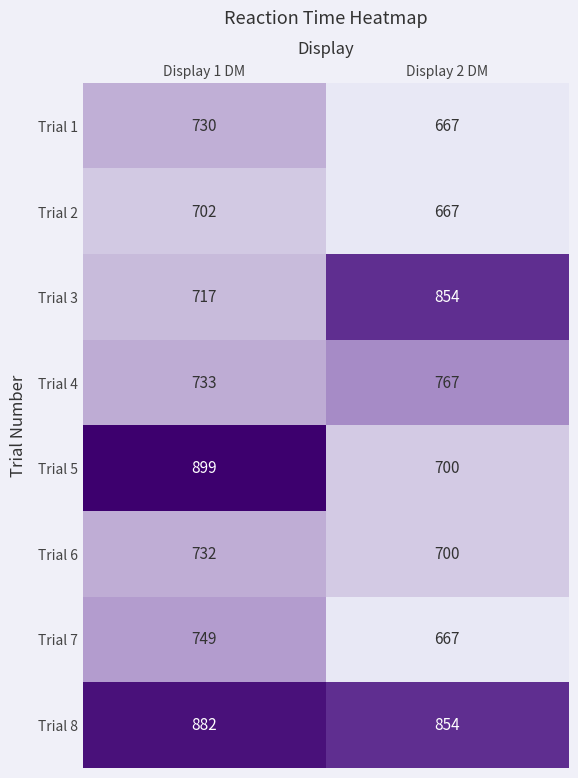

Rank the series by their maximum value, from highest to lowest.

Trial 5, Trial 8, Trial 3, Trial 4, Trial 7, Trial 6, Trial 1, Trial 2